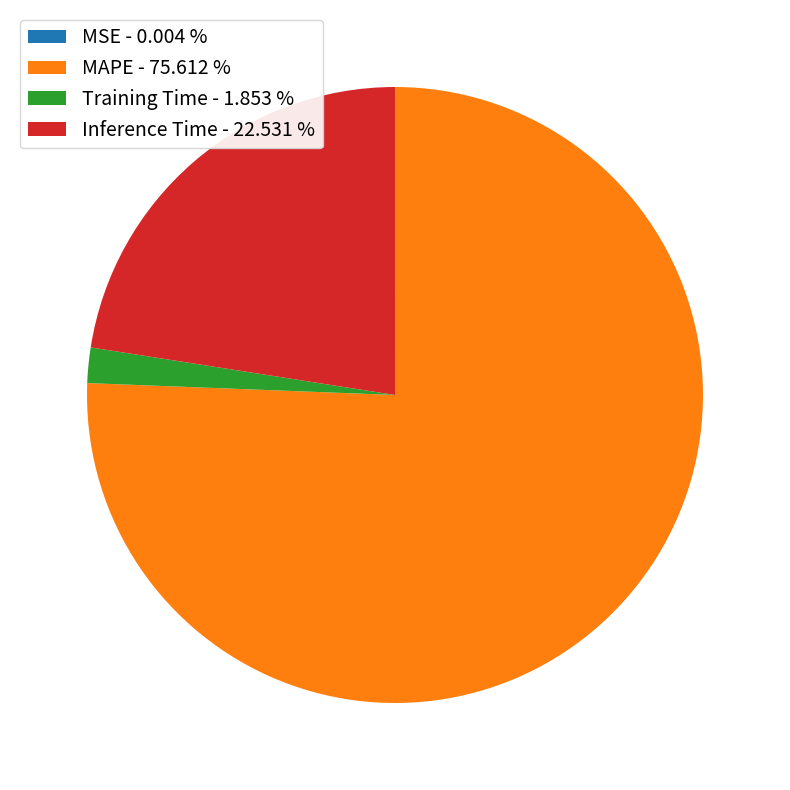

Does MAPE represent more than half of the total?

Yes